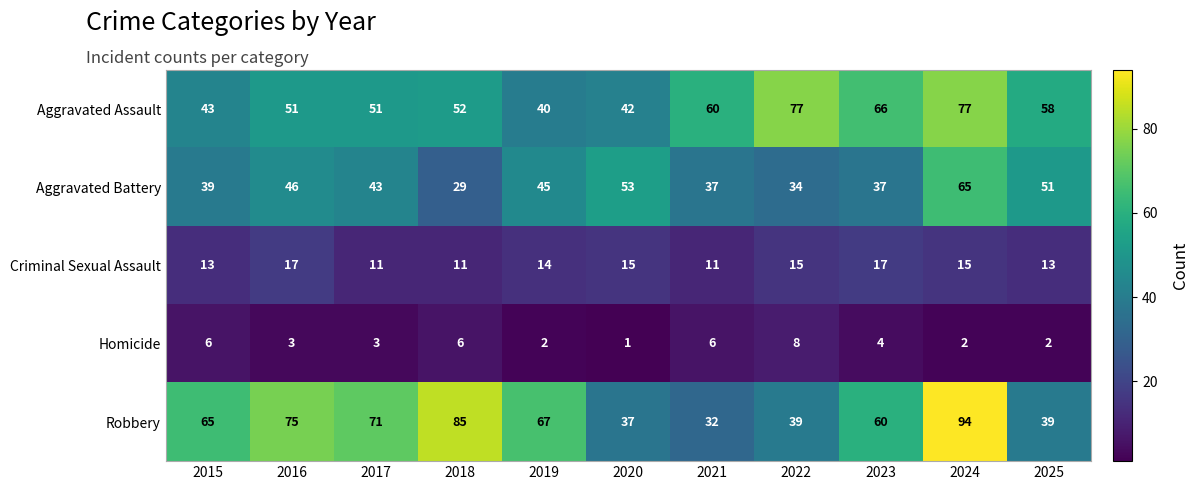

The Criminal Sexual Assault series shows 11 at 2018. True or false?

True